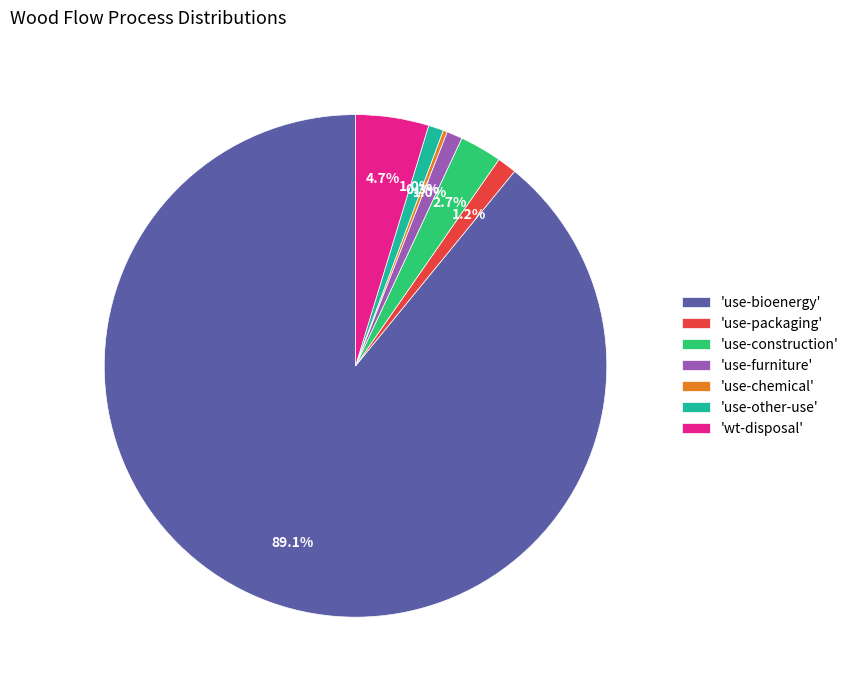

To the nearest percent, what is the average slice percentage?

14%